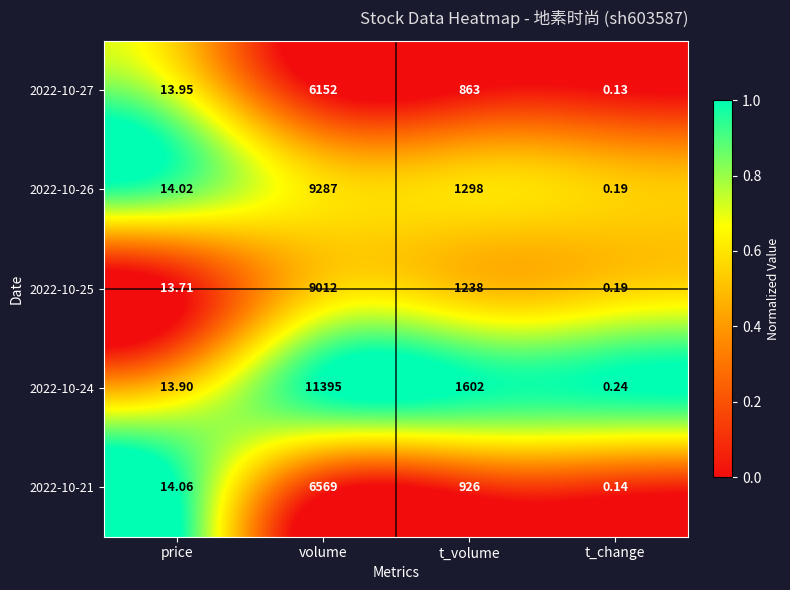

At which category is the sum across all series the highest?

volume